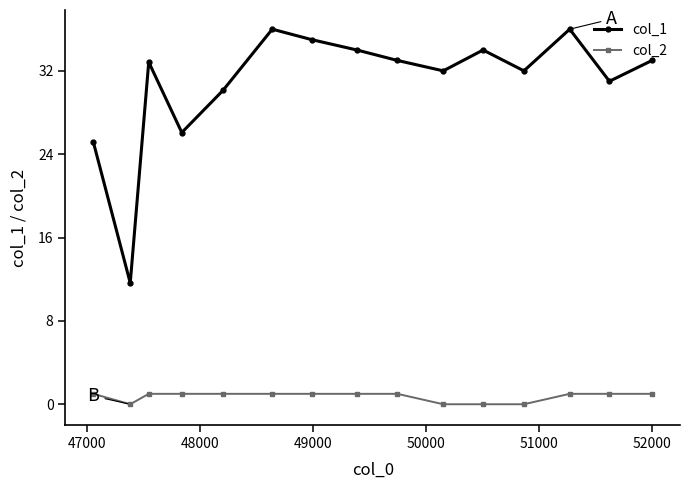

What is the highest value of the col_1 series?

36.0